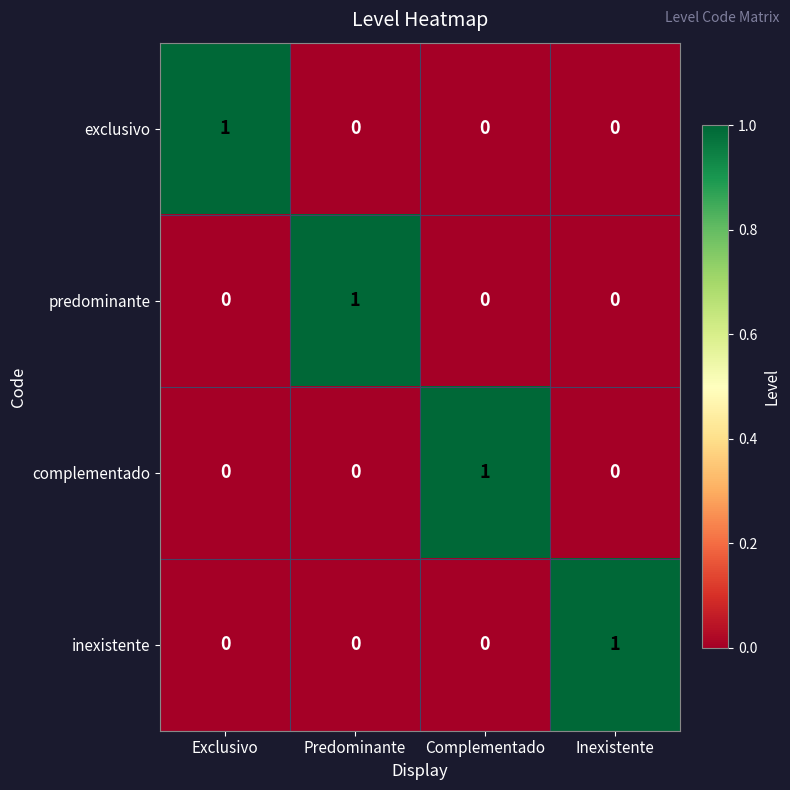

The inexistente series shows 2 at Inexistente. True or false?

False